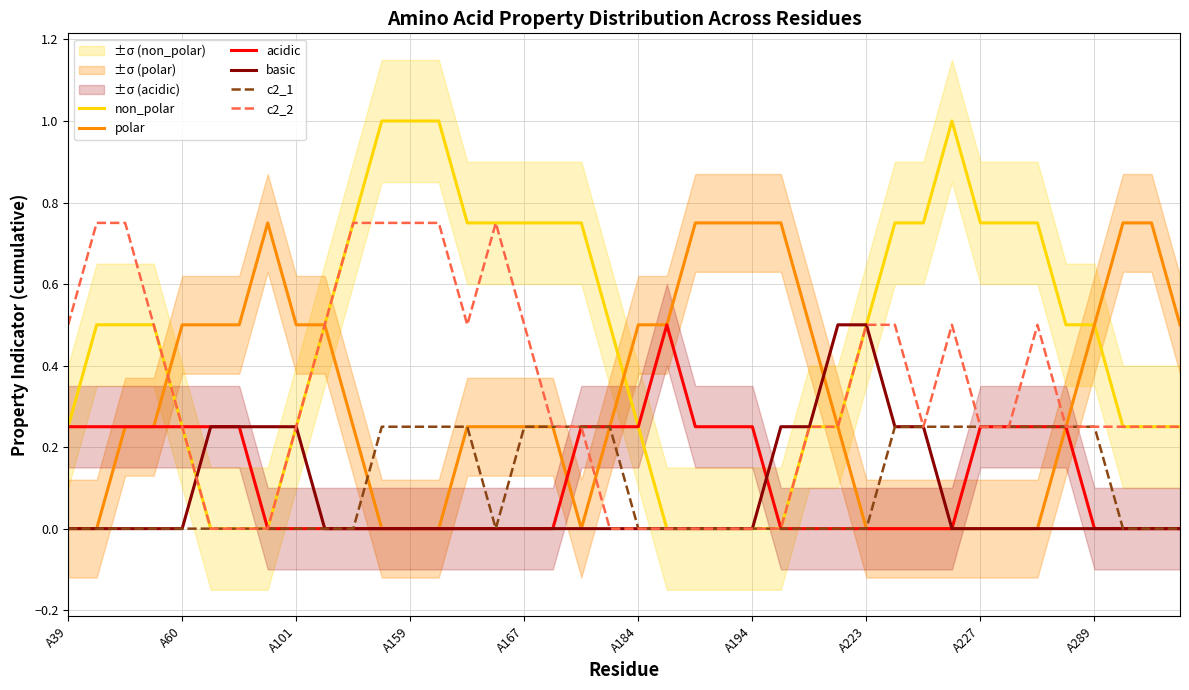

After their last crossing, which series has the higher values: polar or non_polar?

polar